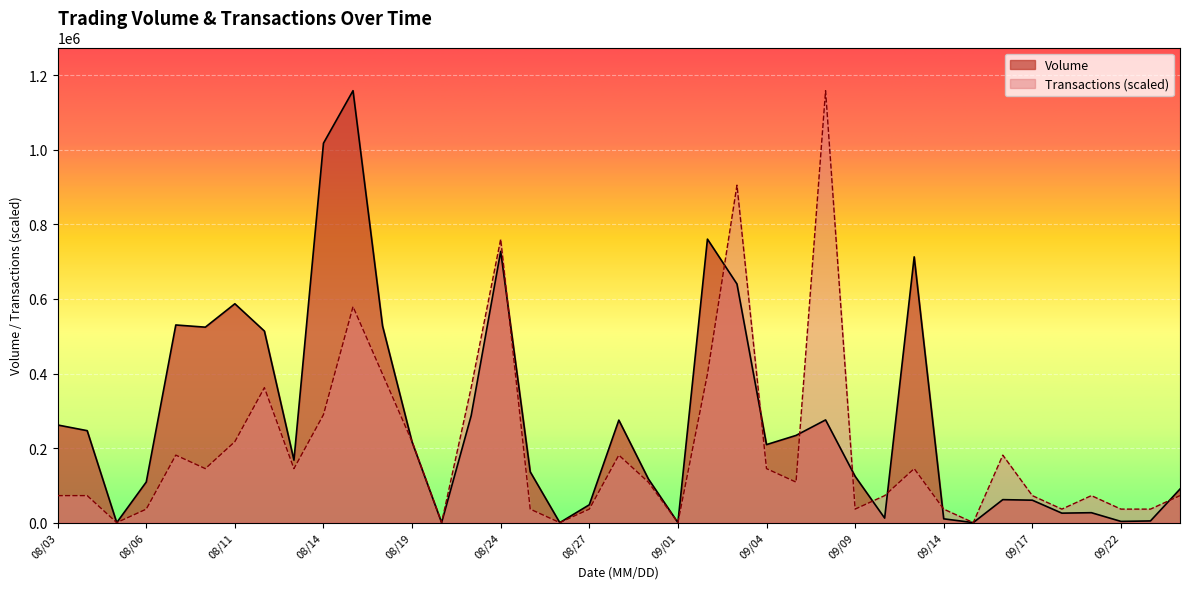

The value of Transactions at 09/24 is 72429.4. True or false?

True